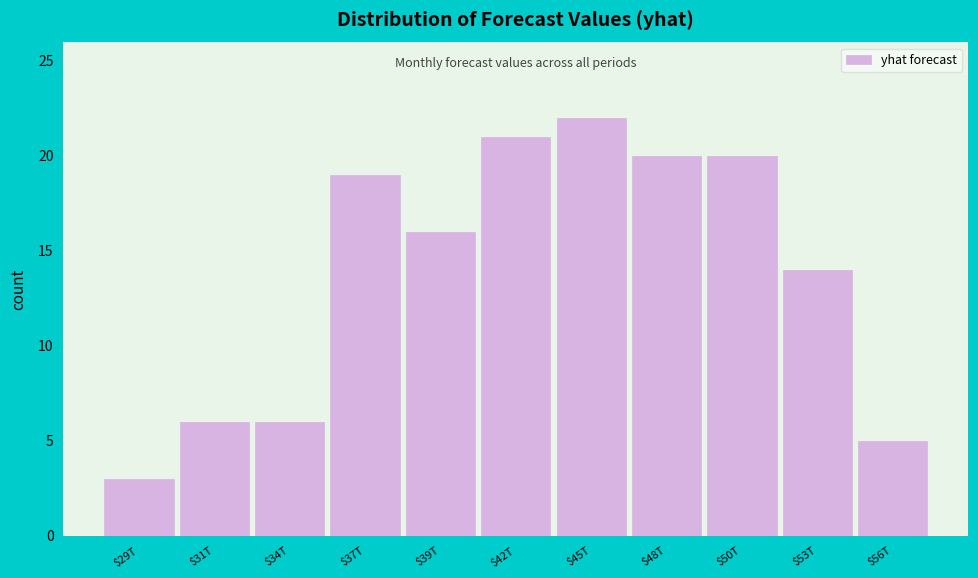

Reading right to left, transcribe all the data shown in this chart.

5	14	20	20	22	21	16	19	6	6	3